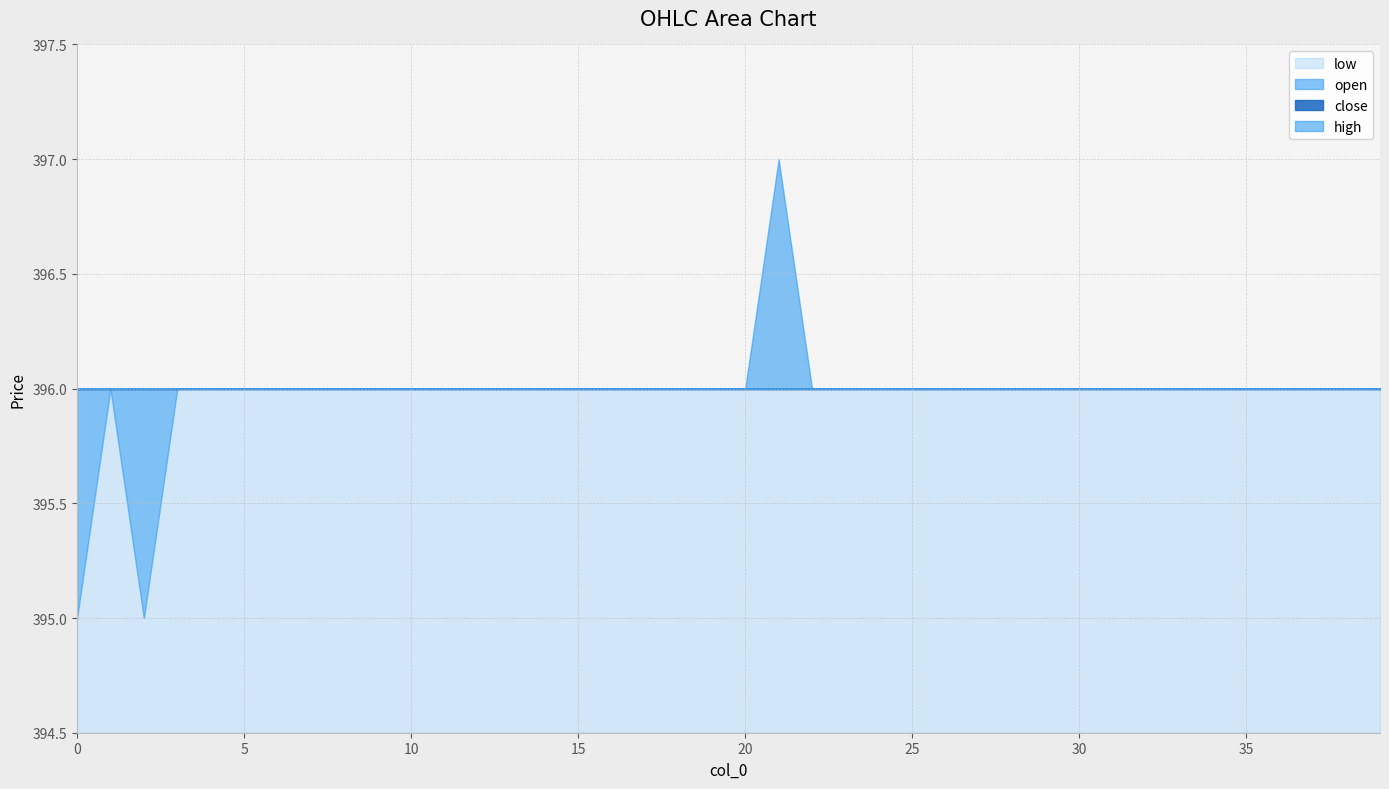

Count the high values in the range 396 to 397.

40